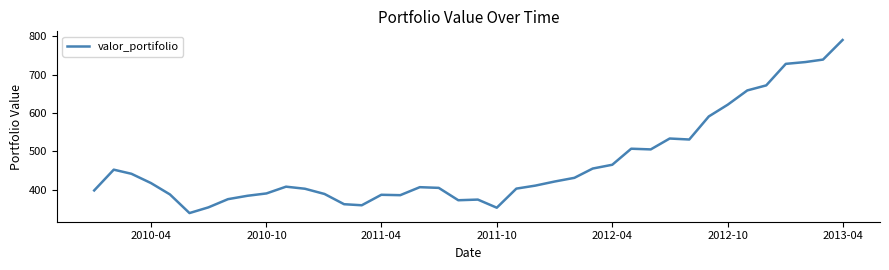

What is the smallest value displayed?

339.1